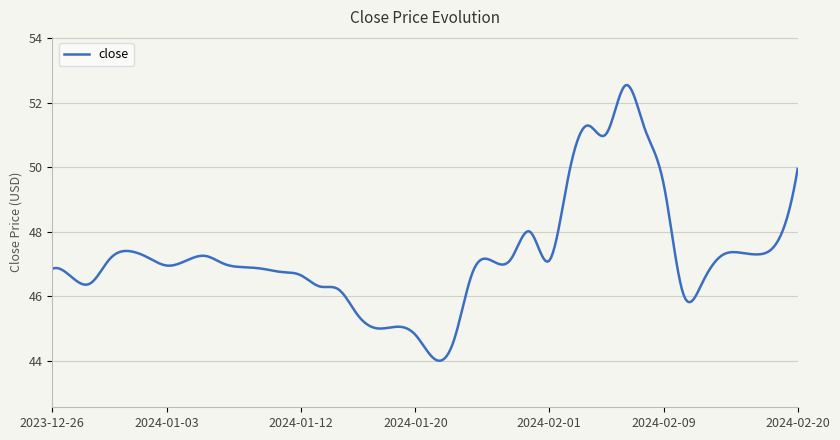

What is the smallest value displayed?

44.0